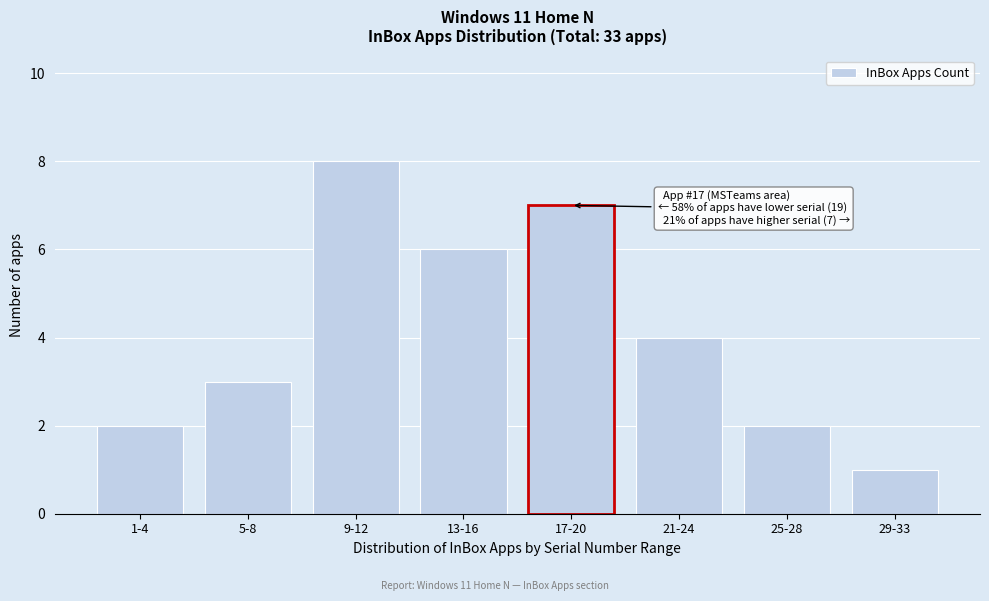

Reading left to right, extract all data points from this chart.

1-4=2	5-8=3	9-12=8	13-16=6	17-20=7	21-24=4	25-28=2	29-33=1